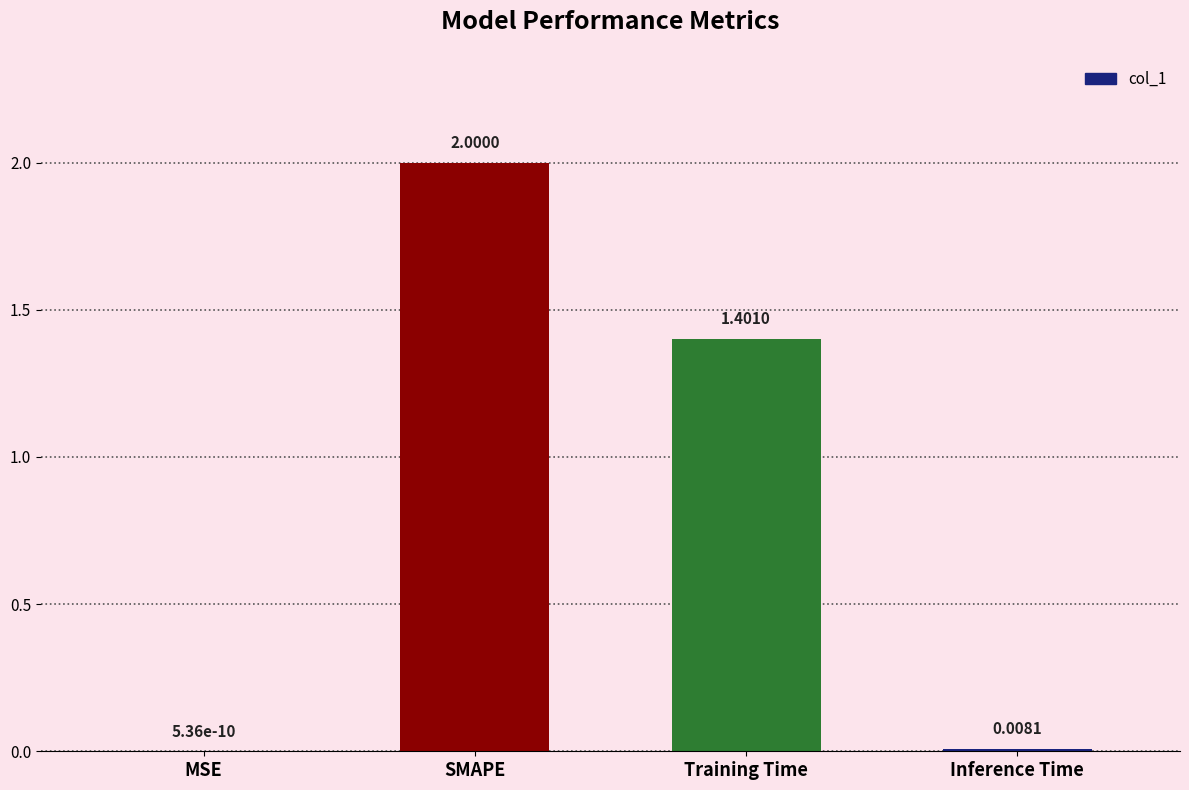

Count the number of values greater than 1.

2